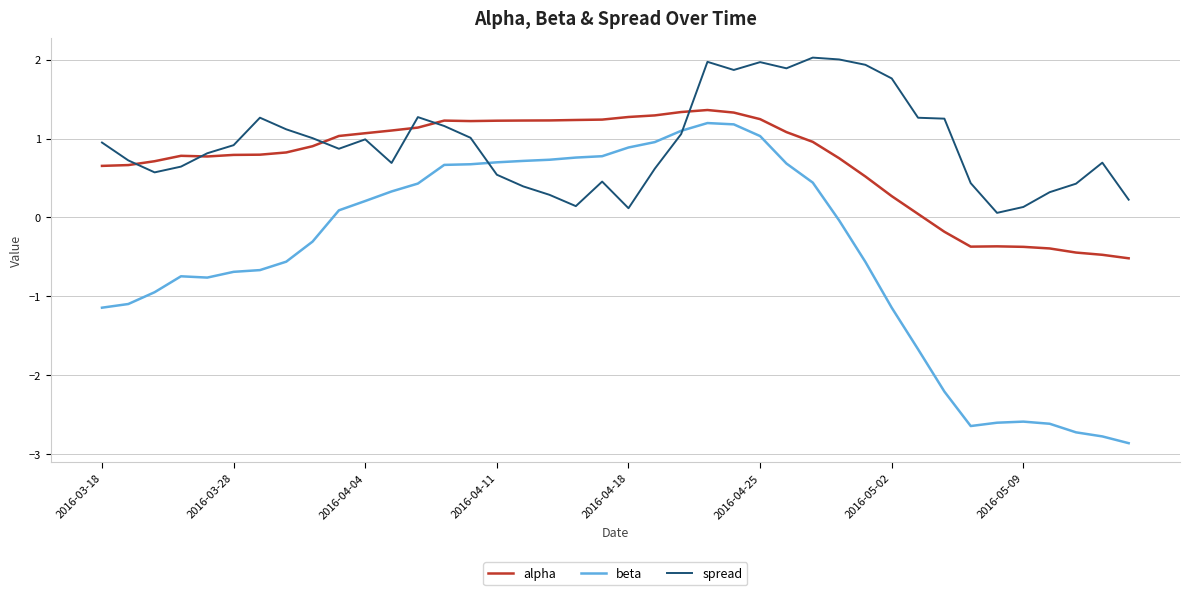

List the series in order of their overall mean, highest first.

spread, alpha, beta